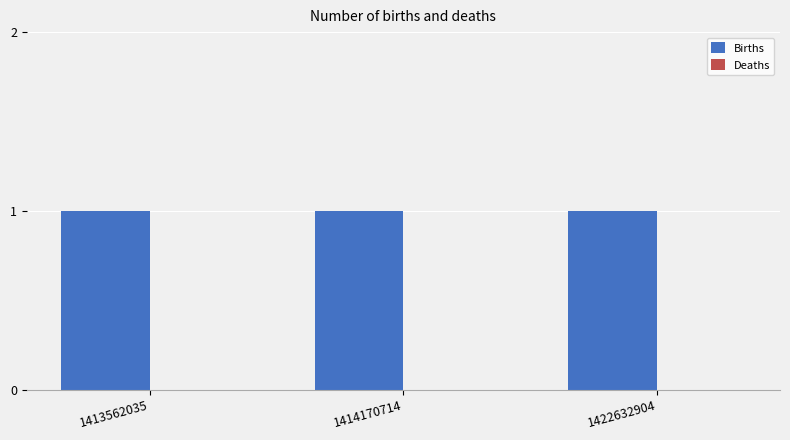

Count the number of categories in the chart.

3